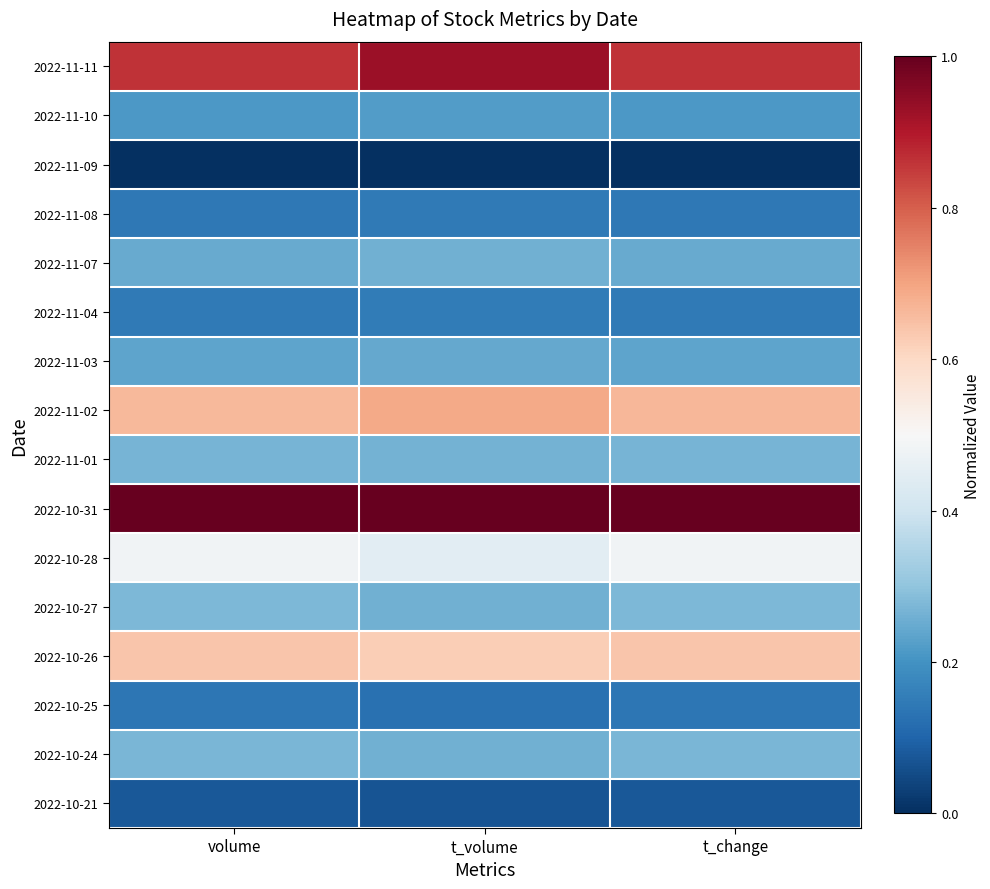

Reading left to right, what are all the values shown in this chart?

2022-11-11: volume=0.9	t_volume=0.9	t_change=0.9
2022-11-10: volume=0.2	t_volume=0.2	t_change=0.2
2022-11-09: volume=0.0	t_volume=0.0	t_change=0.0
2022-11-08: volume=0.1	t_volume=0.1	t_change=0.1
2022-11-07: volume=0.2	t_volume=0.3	t_change=0.2
2022-11-04: volume=0.1	t_volume=0.2	t_change=0.1
2022-11-03: volume=0.2	t_volume=0.2	t_change=0.2
2022-11-02: volume=0.7	t_volume=0.7	t_change=0.7
2022-11-01: volume=0.3	t_volume=0.3	t_change=0.3
2022-10-31: volume=1.0	t_volume=1.0	t_change=1.0
2022-10-28: volume=0.5	t_volume=0.4	t_change=0.5
2022-10-27: volume=0.3	t_volume=0.3	t_change=0.3
2022-10-26: volume=0.6	t_volume=0.6	t_change=0.6
2022-10-25: volume=0.1	t_volume=0.1	t_change=0.1
2022-10-24: volume=0.3	t_volume=0.3	t_change=0.3
2022-10-21: volume=0.1	t_volume=0.1	t_change=0.1